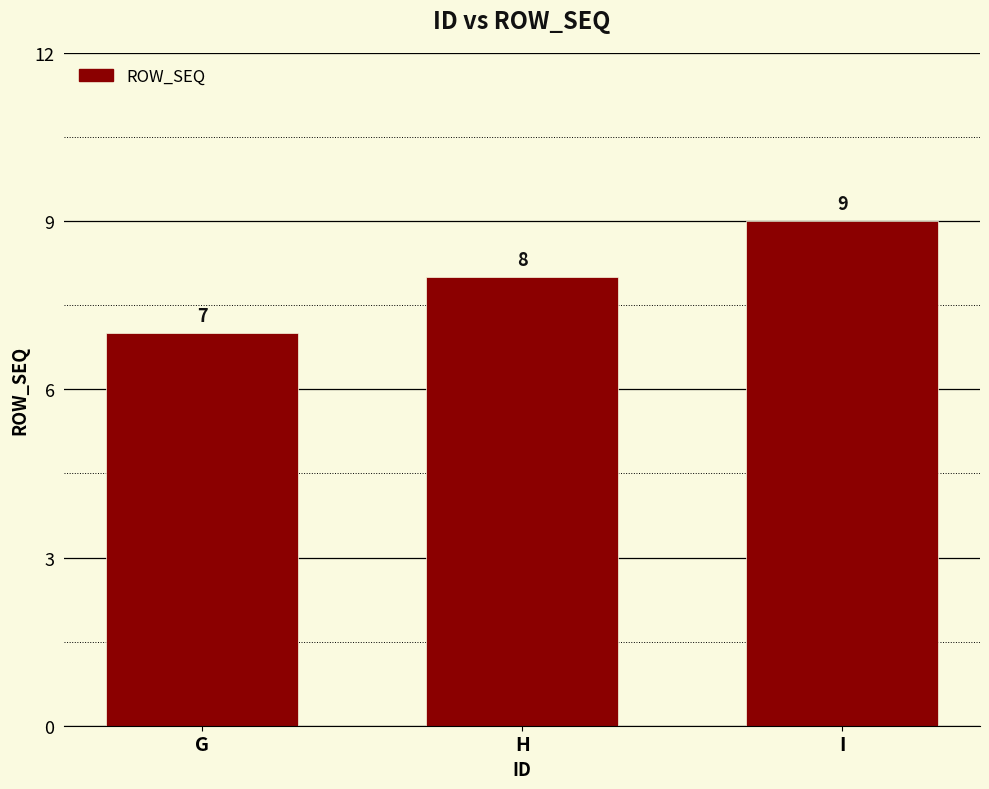

Rank the categories by value from highest to lowest.

I, H, G